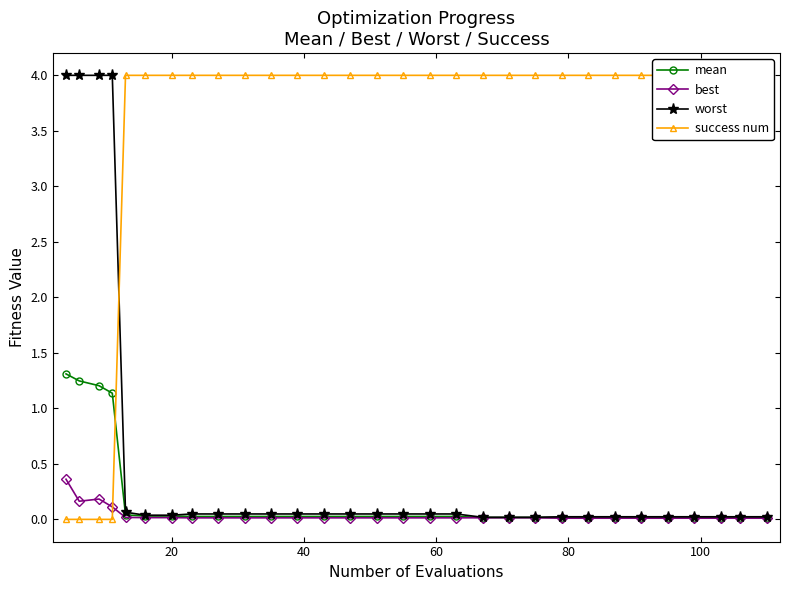

Reading left to right, what are all the values shown in this chart?

mean: 1.3	1.2	1.2	1.1	0.0	0.0	0.0	0.0	0.0	0.0	0.0	0.0	0.0	0.0	0.0	0.0	0.0	0.0	0.0	0.0	0.0	0.0	0.0	0.0	0.0	0.0	0.0	0.0	0.0	0.0
best: 0.4	0.2	0.2	0.1	0.0	0.0	0.0	0.0	0.0	0.0	0.0	0.0	0.0	0.0	0.0	0.0	0.0	0.0	0.0	0.0	0.0	0.0	0.0	0.0	0.0	0.0	0.0	0.0	0.0	0.0
worst: 4.0	4.0	4.0	4.0	0.1	0.0	0.0	0.0	0.0	0.0	0.0	0.0	0.0	0.0	0.0	0.0	0.0	0.0	0.0	0.0	0.0	0.0	0.0	0.0	0.0	0.0	0.0	0.0	0.0	0.0
success num: 0.0	0.0	0.0	0.0	4.0	4.0	4.0	4.0	4.0	4.0	4.0	4.0	4.0	4.0	4.0	4.0	4.0	4.0	4.0	4.0	4.0	4.0	4.0	4.0	4.0	4.0	4.0	4.0	4.0	4.0